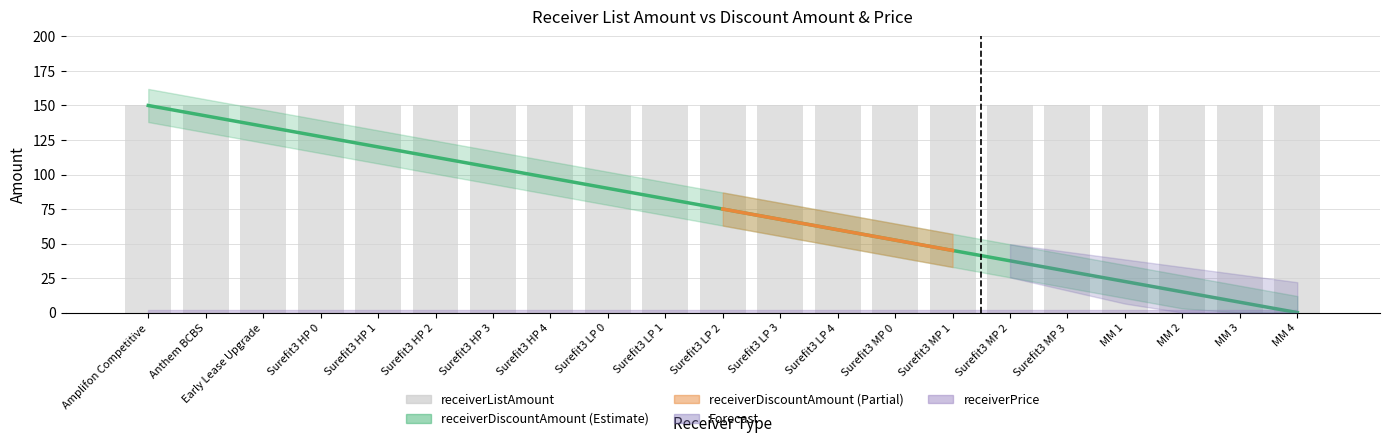

Which series has the largest total across all categories?

receiverListAmount